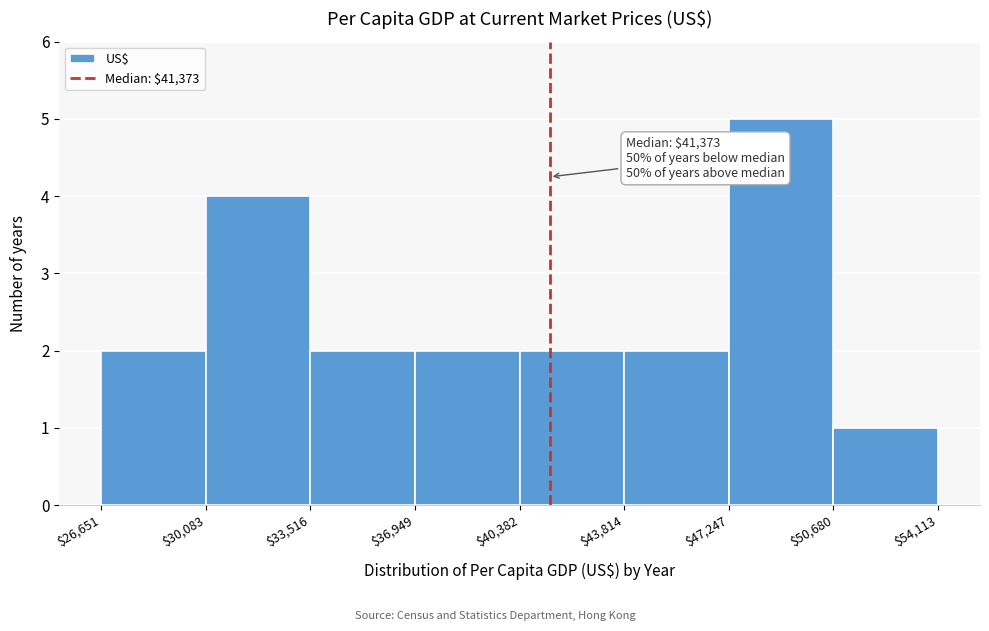

Which range on the x-axis has the tallest bar?

$47,247 to $50,680